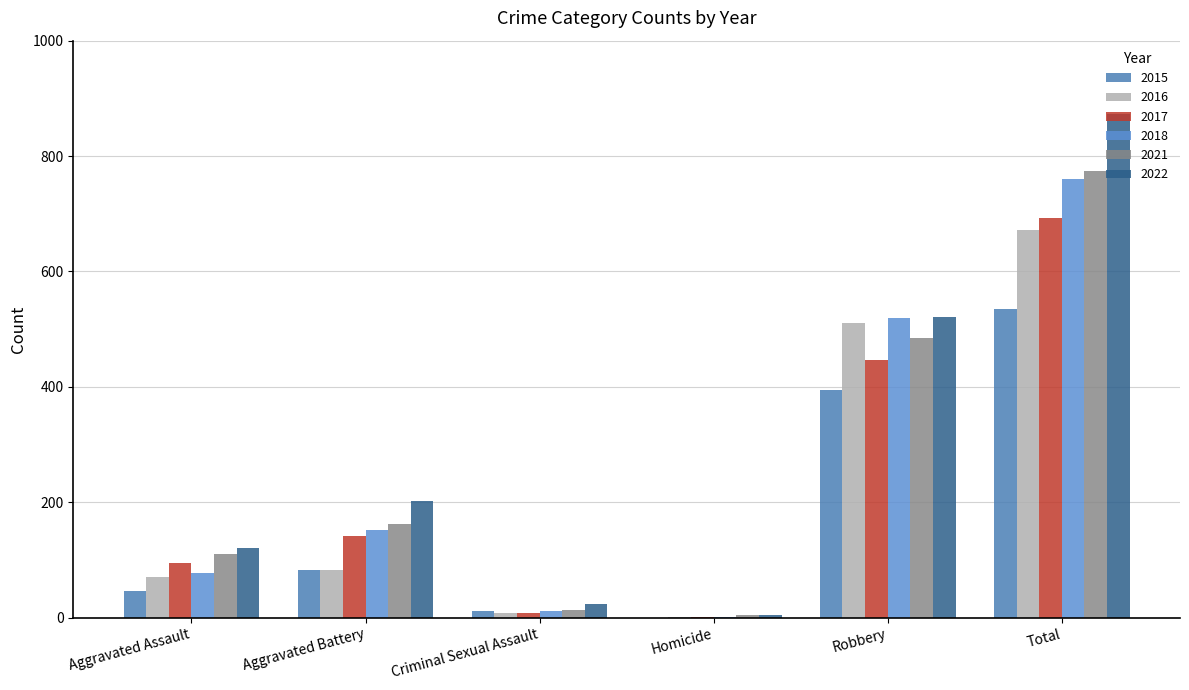

Reading left to right, extract all data points from this chart.

2015: Aggravated Assault=46	Aggravated Battery=82	Criminal Sexual Assault=12	Homicide=0	Robbery=395	Total=535
2016: Aggravated Assault=71	Aggravated Battery=82	Criminal Sexual Assault=8	Homicide=1	Robbery=510	Total=672
2017: Aggravated Assault=95	Aggravated Battery=142	Criminal Sexual Assault=8	Homicide=1	Robbery=446	Total=692
2018: Aggravated Assault=77	Aggravated Battery=152	Criminal Sexual Assault=11	Homicide=1	Robbery=519	Total=760
2021: Aggravated Assault=110	Aggravated Battery=162	Criminal Sexual Assault=14	Homicide=4	Robbery=484	Total=774
2022: Aggravated Assault=121	Aggravated Battery=202	Criminal Sexual Assault=24	Homicide=5	Robbery=521	Total=873